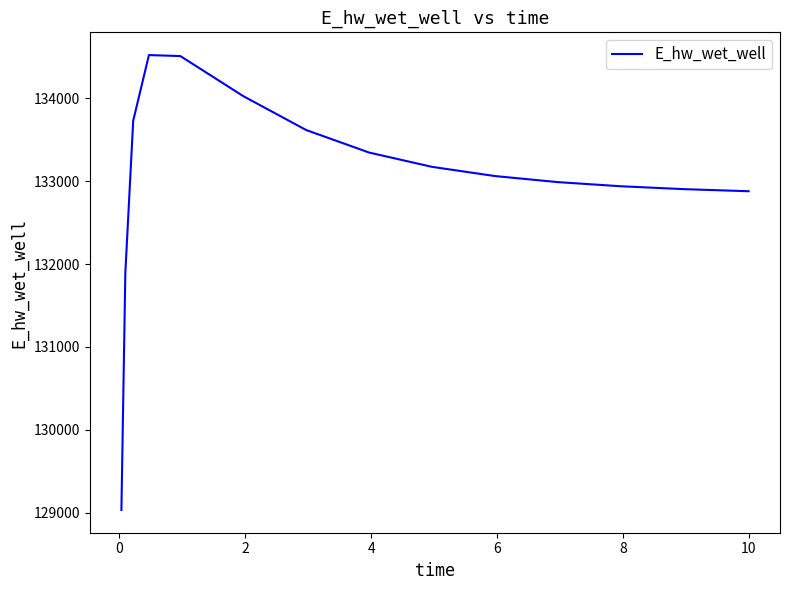

What is the greatest value displayed?

134522.6